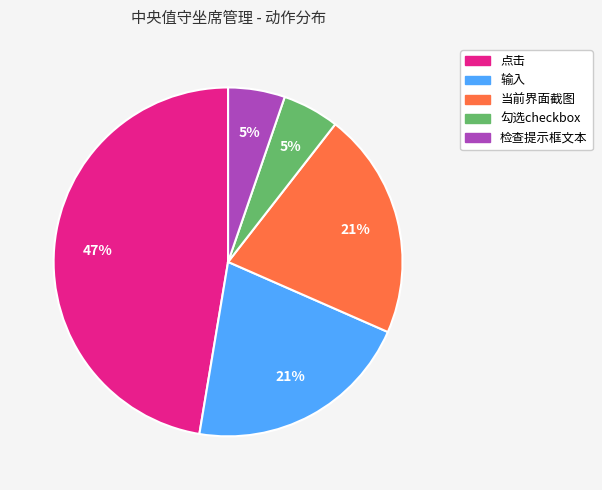

How many slices are in this pie chart?

5